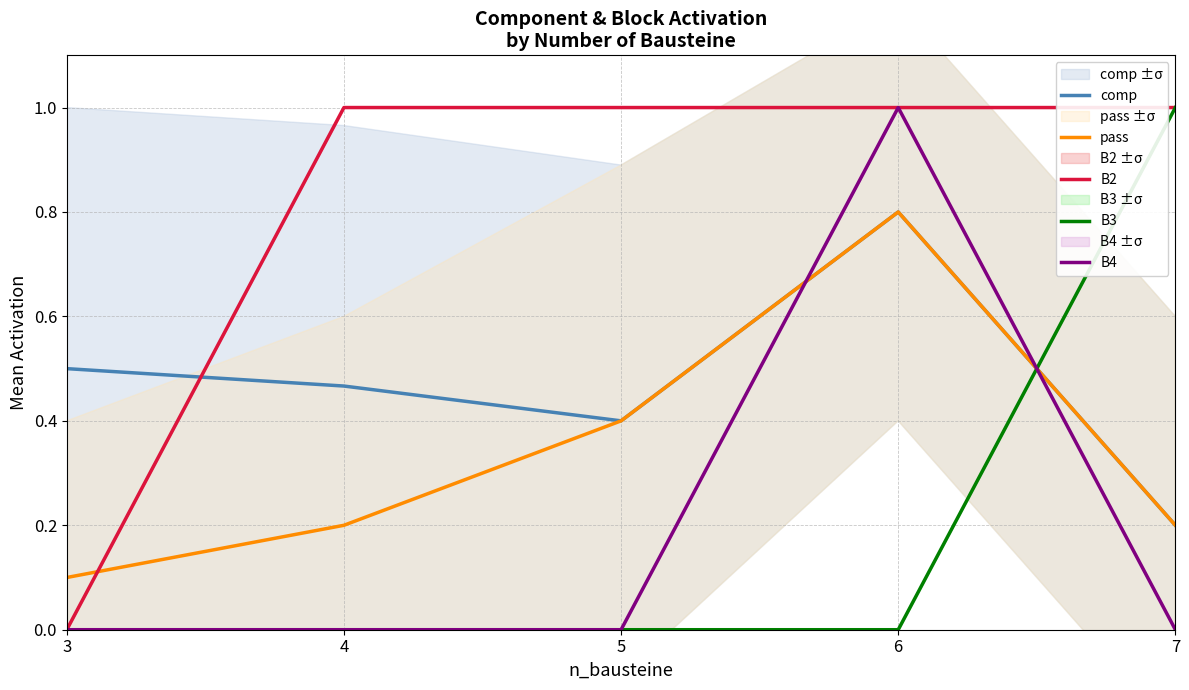

Where is B4 nearest to the value 0?

3